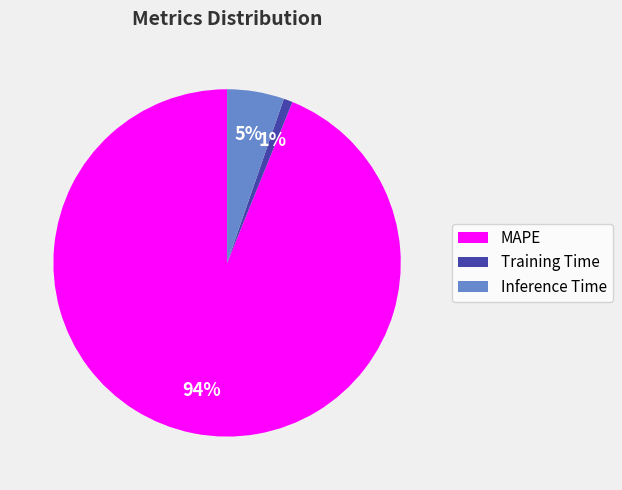

Which has a higher value, Inference Time or Training Time?

Inference Time